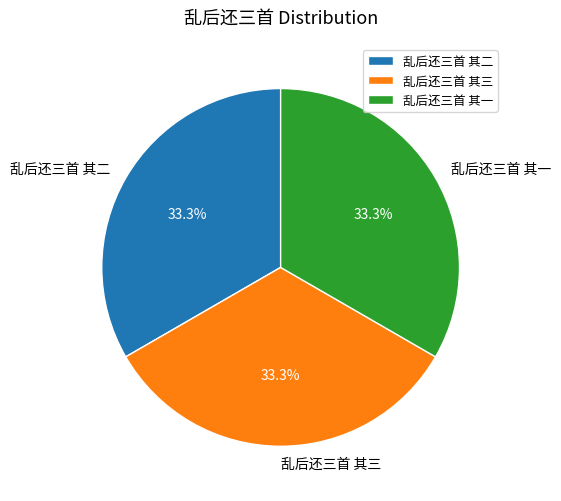

Combined, what portion of the pie is 乱后还三首 其一 and 乱后还三首 其二?

66.7%